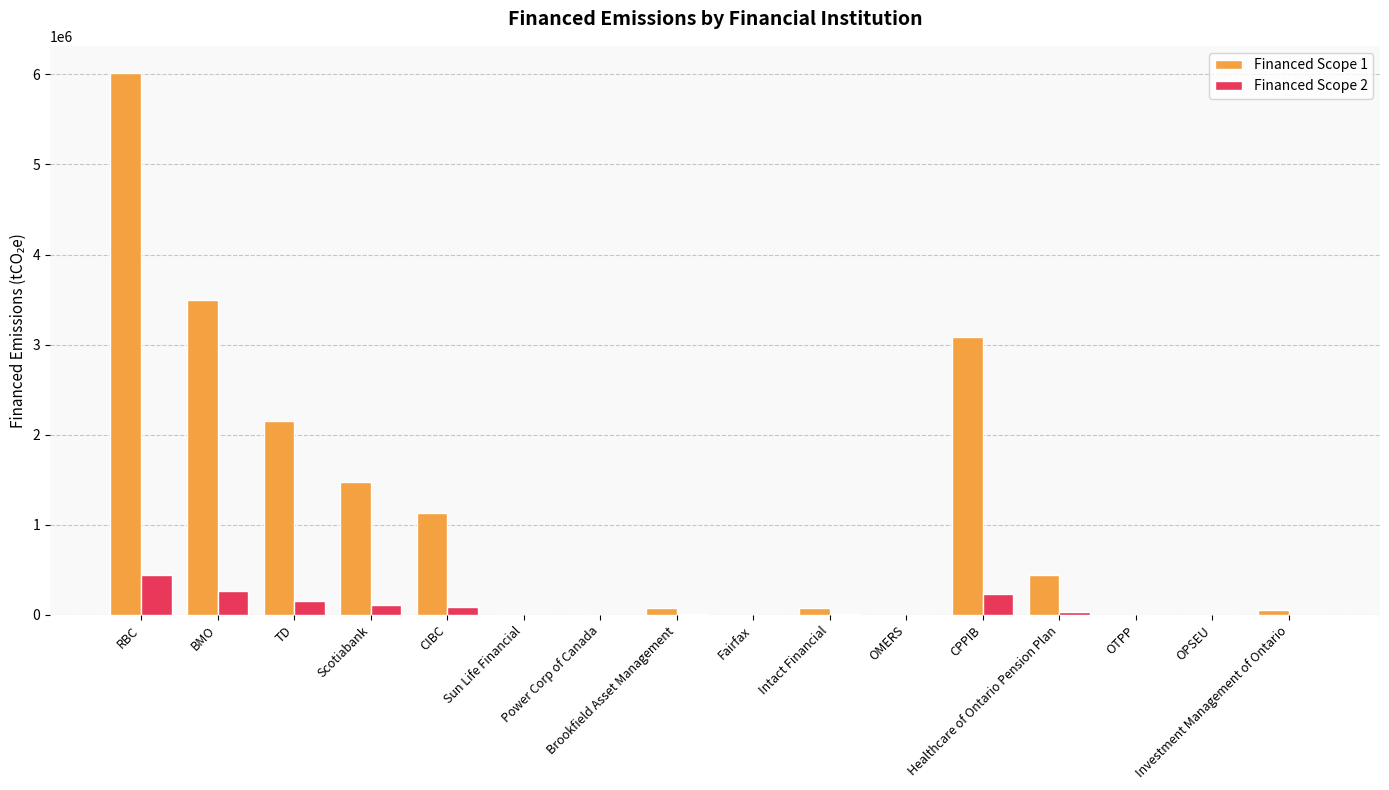

What is the sum of the Financed Scope 2 values at Sun Life Financial and Scotiabank?

109350.1